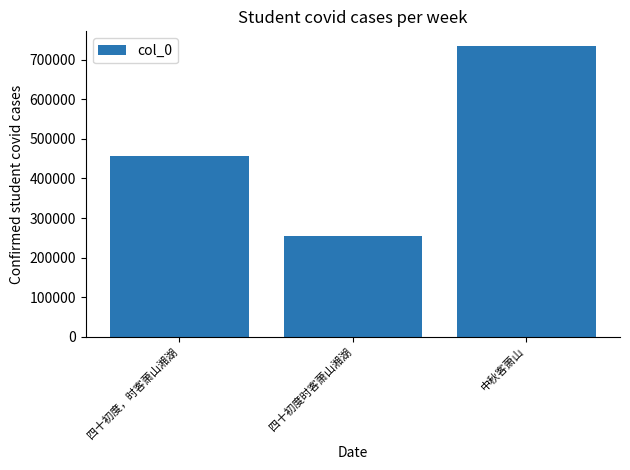

What is the maximum value shown in the chart?

734500